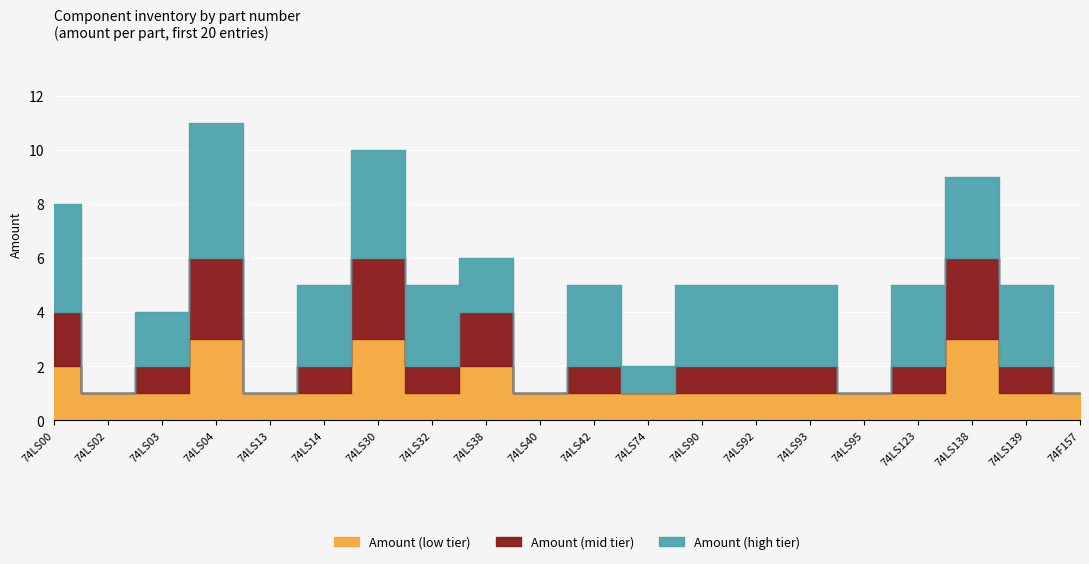

Where does the logic series first go above 5?

74LS00